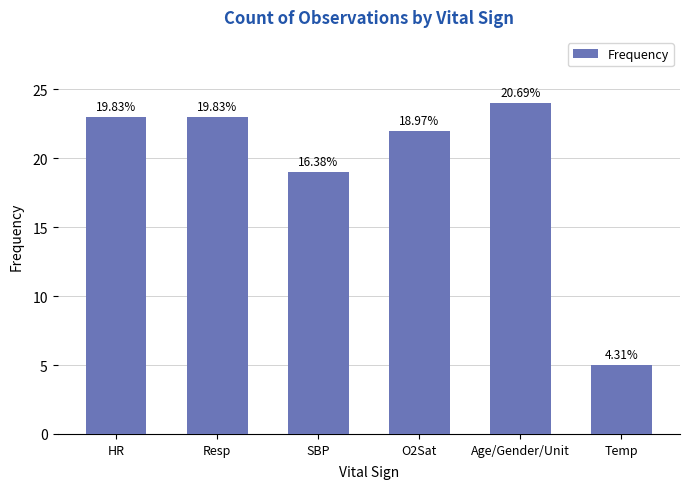

What is the change in value from SBP to Age/Gender/Unit?

+5